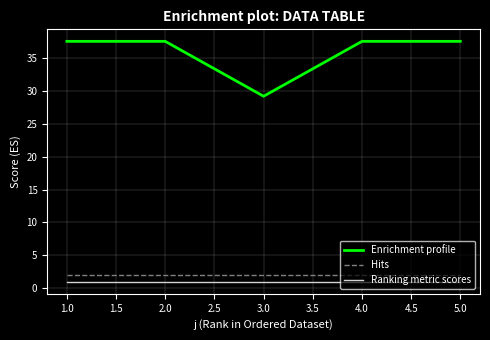

True or false: Enrichment profile and Ranking metric scores cross at least once.

False